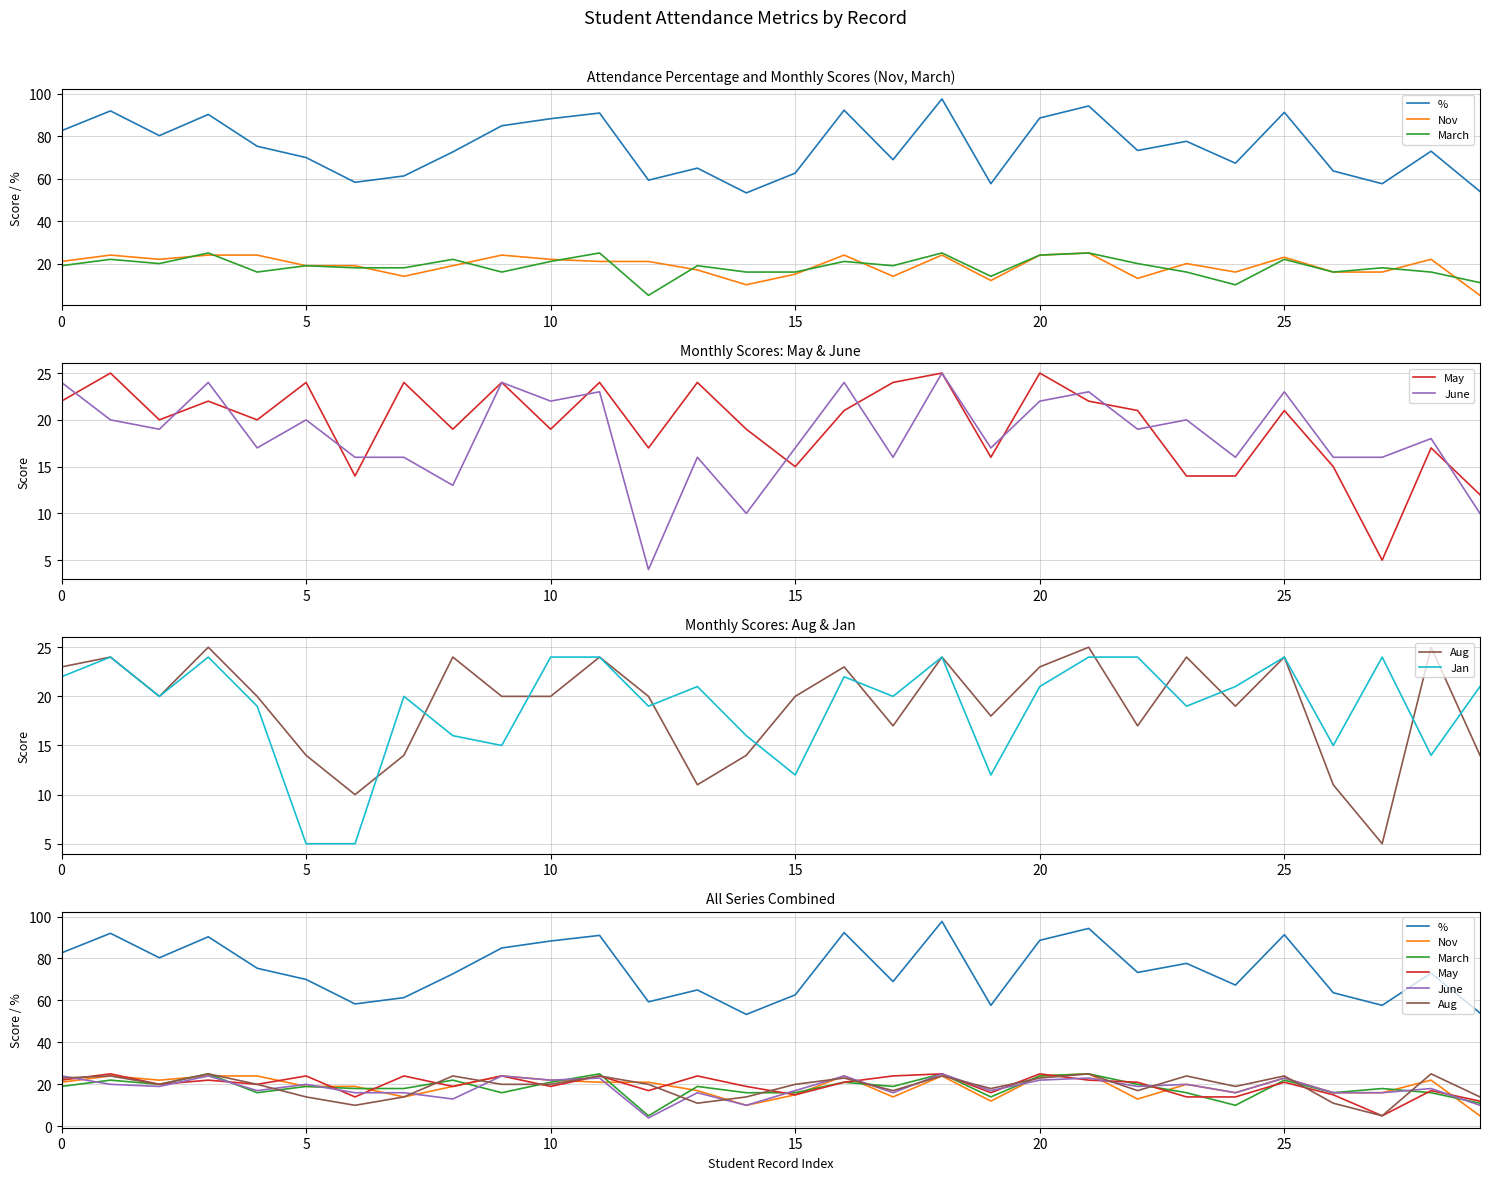

How many data points in May are less than 21?

15